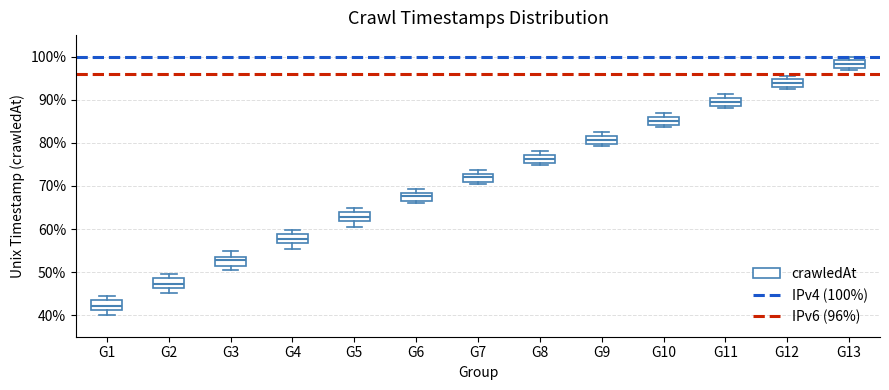

Reading left to right, read every box against the y-axis: the position of its median line, the range the box covers, and the ends of its whiskers. The values are not printed on the chart, so give them approximately, as read against the axis.

G1: median 42, box 41 to 44, whiskers 40 to 44 (just above the box's upper edge)
G2: median 47, box 46 to 49, whiskers 45 to 50
G3: median 53, box 51 to 54, whiskers 50 to 55
G4: median 58, box 57 to 59, whiskers 55 to 60
G5: median 63, box 62 to 64, whiskers 61 to 65
G6: median 68 (inside the box), box 67 to 68, whiskers 66 to 69
G7: median 72, box 71 to 73, whiskers 70 to 74
G8: median 76, box 75 to 77, whiskers 75 (just below the box's lower edge) to 78
G9: median 81, box 80 to 82, whiskers 79 to 82 (just above the box's upper edge)
G10: median 85, box 84 to 86, whiskers 84 (just below the box's lower edge) to 87
G11: median 89 (inside the box), box 89 to 90, whiskers 88 to 91
G12: median 94, box 93 to 95, whiskers 92 to 96
G13: median 98, box 97 to 99, whiskers 97 (just below the box's lower edge) to 100